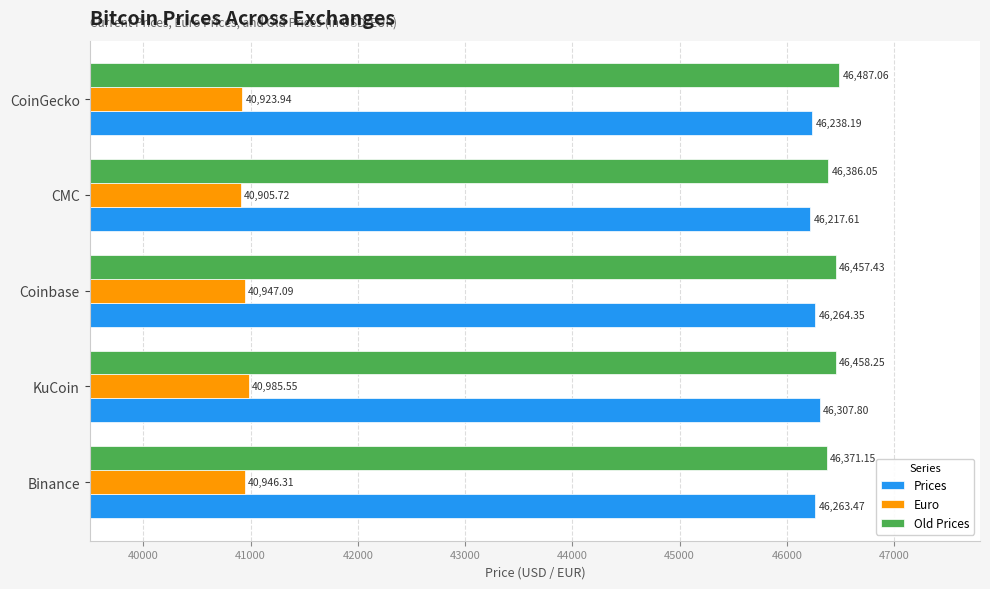

At which label is Old Prices closest to 46429?

Coinbase